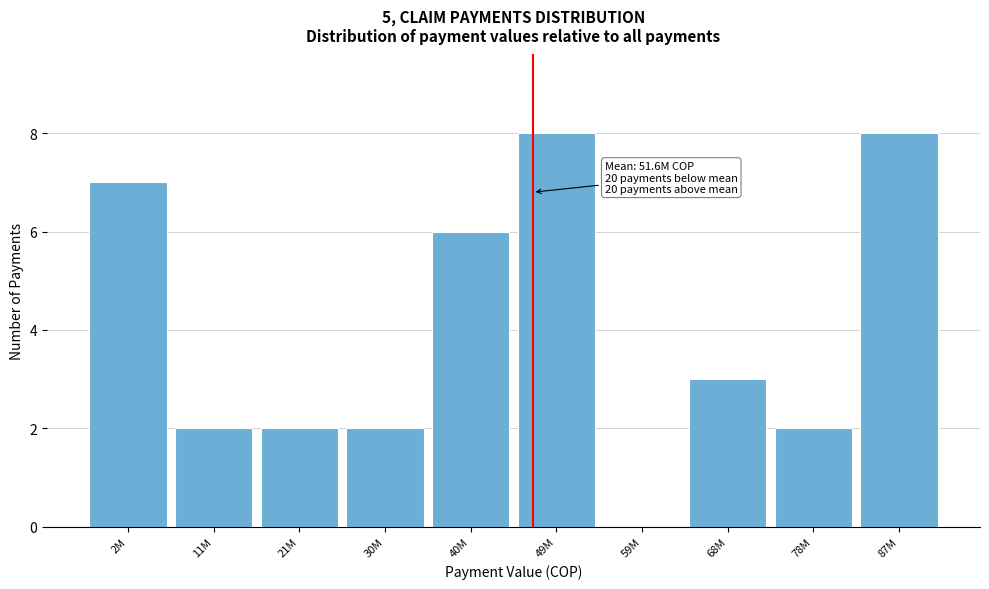

Reading right to left, transcribe all the data shown in this chart.

87M=8	78M=2	68M=3	59M=0	49M=8	40M=6	30M=2	21M=2	11M=2	2M=7